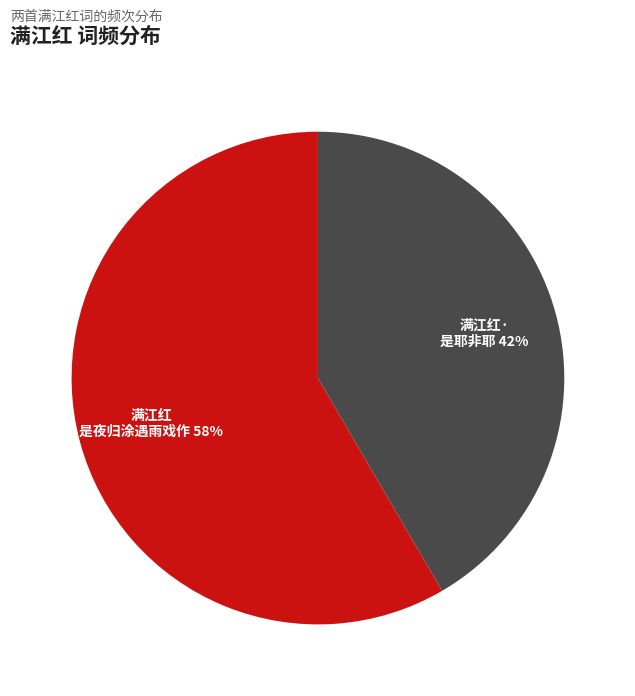

To the nearest percent, what is the average slice percentage?

50%